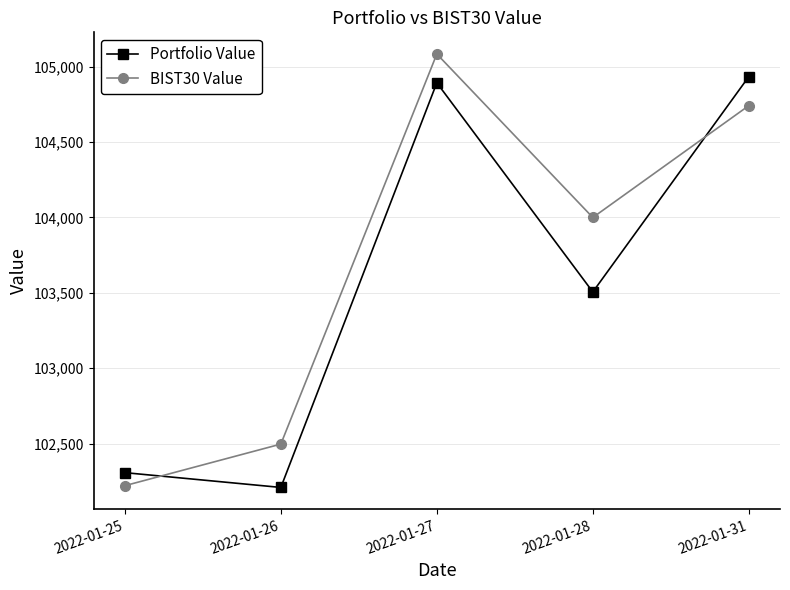

True or false: Portfolio Value has a value of 102209.1 at 2022-01-26.

True